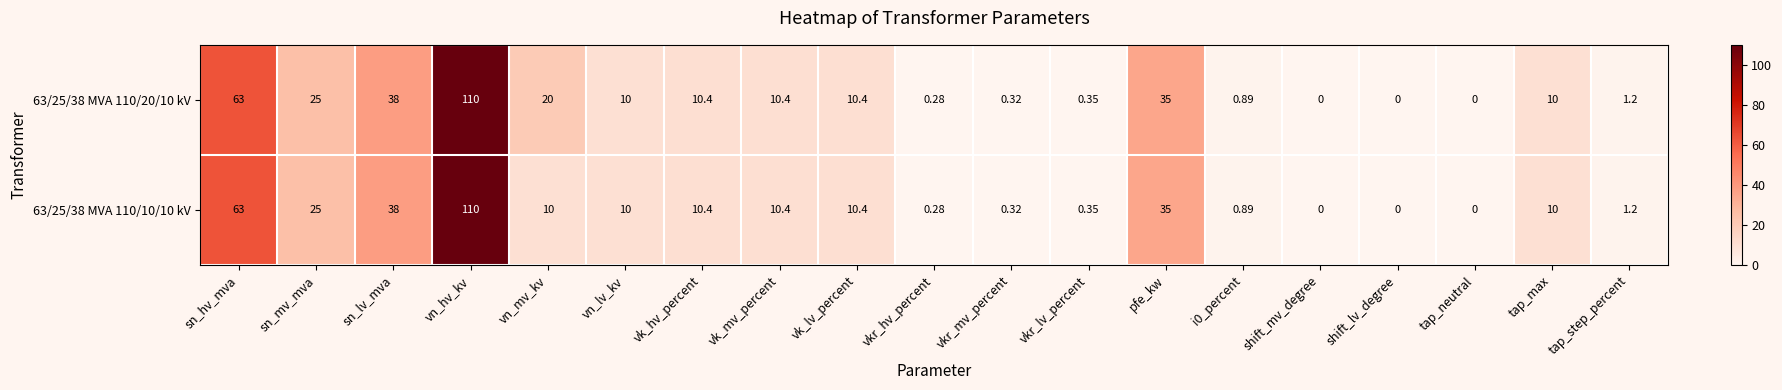

What is the total value across all series at tap_step_percent?

2.4